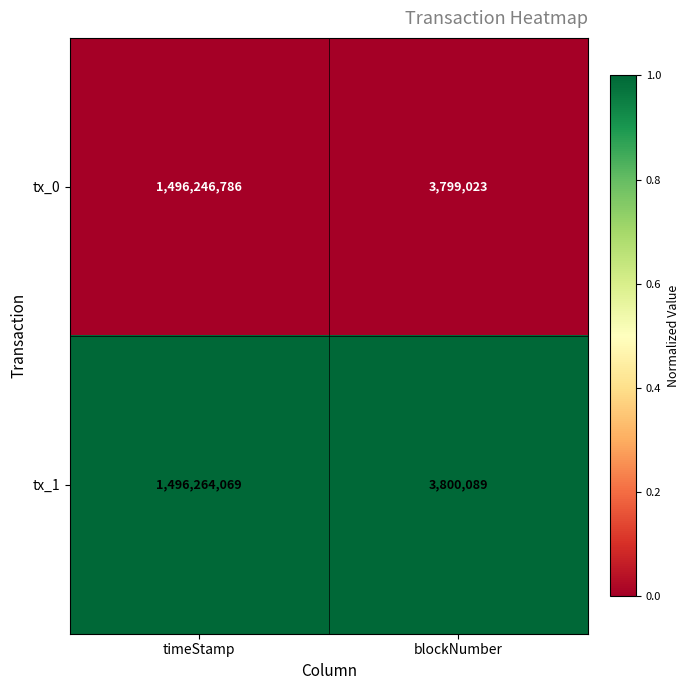

Reading left to right, transcribe all the data shown in this chart.

tx_0: 1496246786	3799023
tx_1: 1496264069	3800089